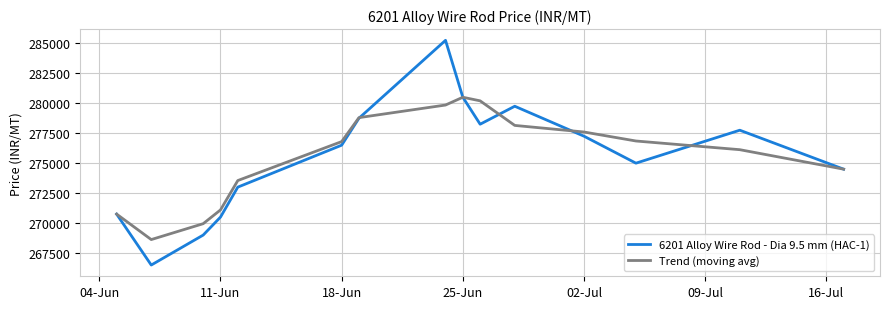

What is the minimum value for 6201 Alloy Wire Rod - Dia 9.5 mm (HAC-1)?

266500